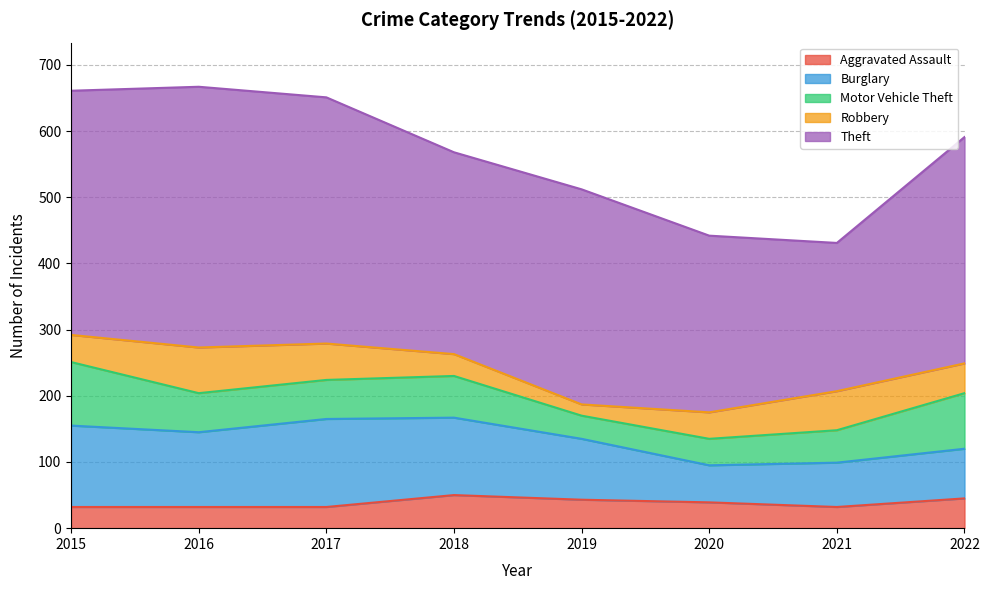

At which category does Robbery reach its first local valley?

2019